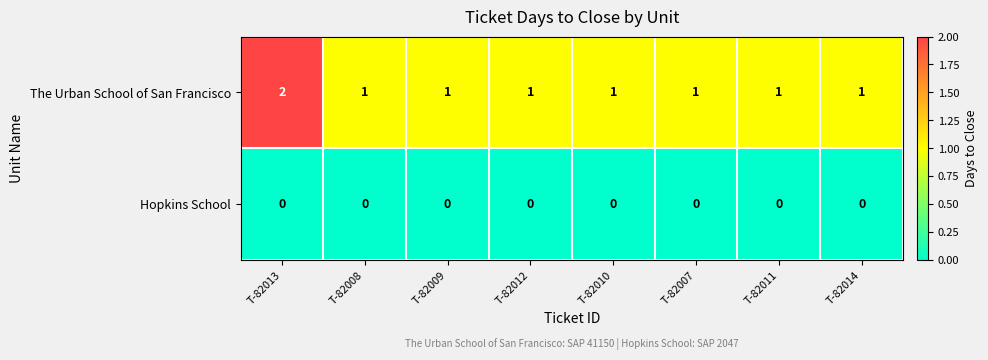

List the series in order of their peak value, lowest first.

Hopkins School, The Urban School of San Francisco